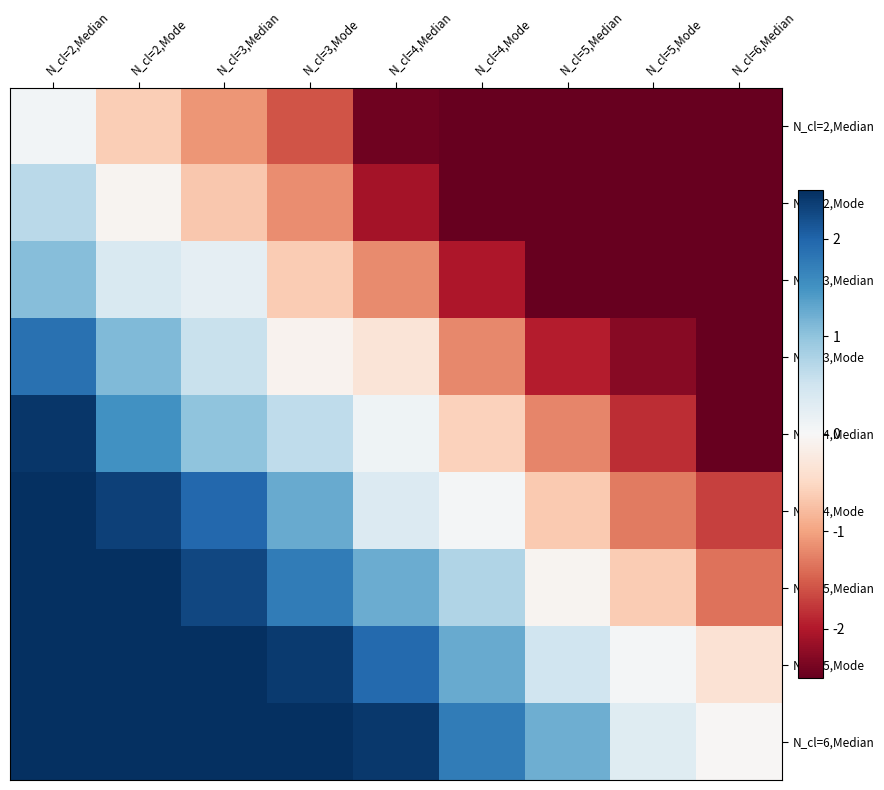

Rank the series at N_cl=2,Median from highest to lowest value.

N_cl=4,Mode, N_cl=5,Median, N_cl=5,Mode, N_cl=6,Median, N_cl=4,Median, N_cl=3,Mode, N_cl=3,Median, N_cl=2,Mode, N_cl=2,Median